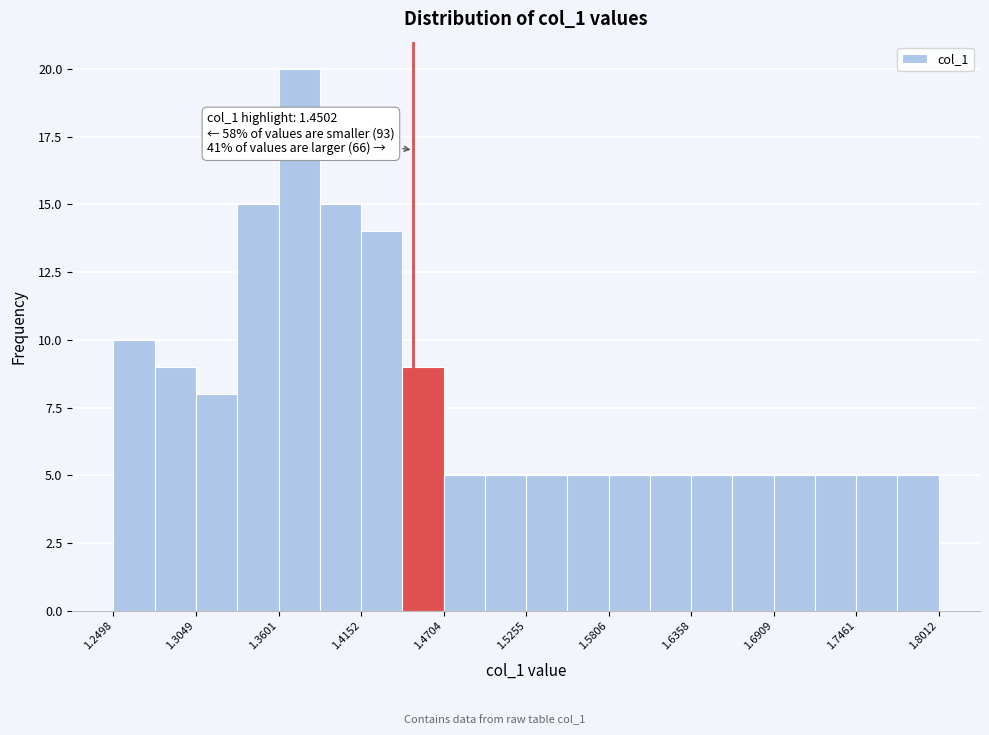

Read against the x-axis, roughly where is the centre of the tallest bar?

1.37